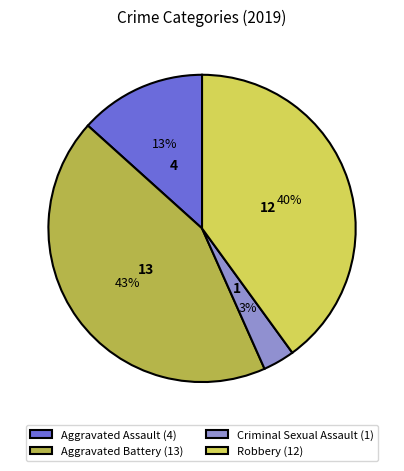

What percentage is the Aggravated Battery (13) slice, to the nearest percent?

43%